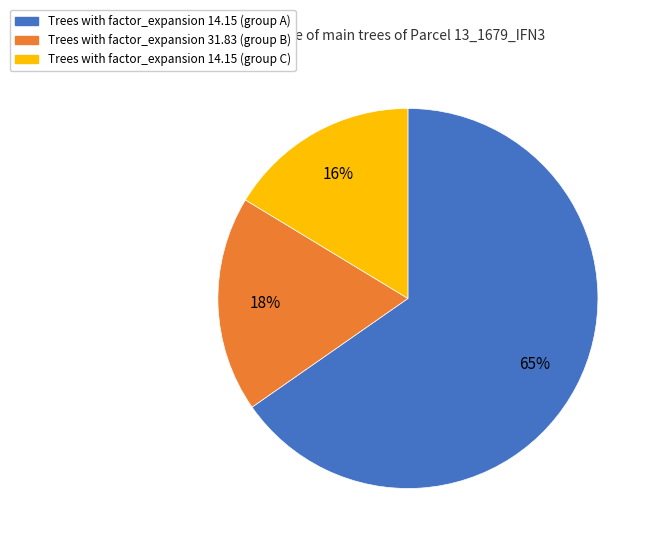

To the nearest percent, what is the average slice percentage?

33%